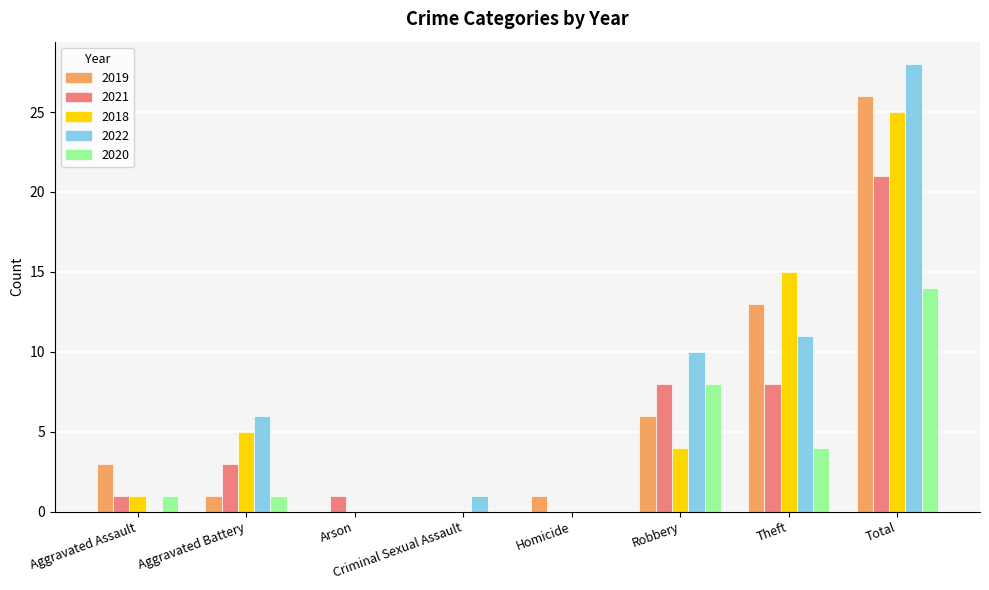

Does the chart contain stacked bars?

No